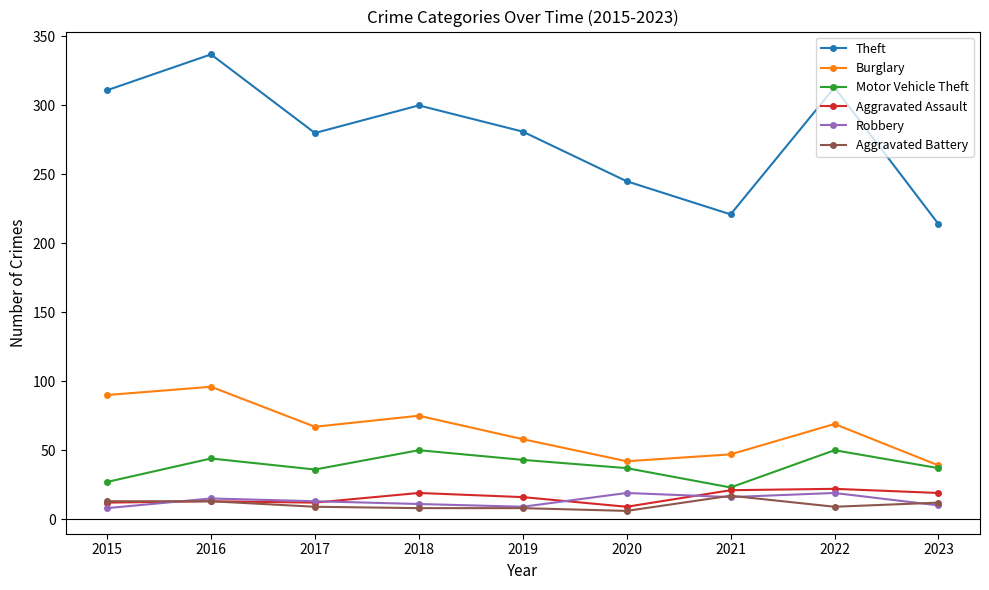

True or false: Theft and Burglary intersect in this chart.

False